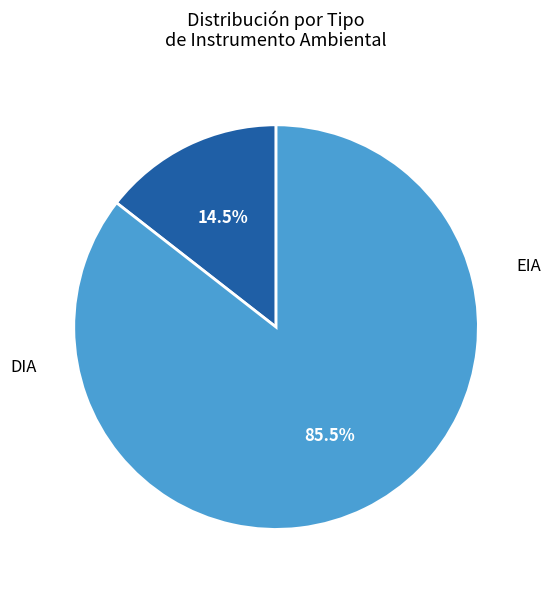

Combined, what portion of the pie is EIA and DIA?

100.0%